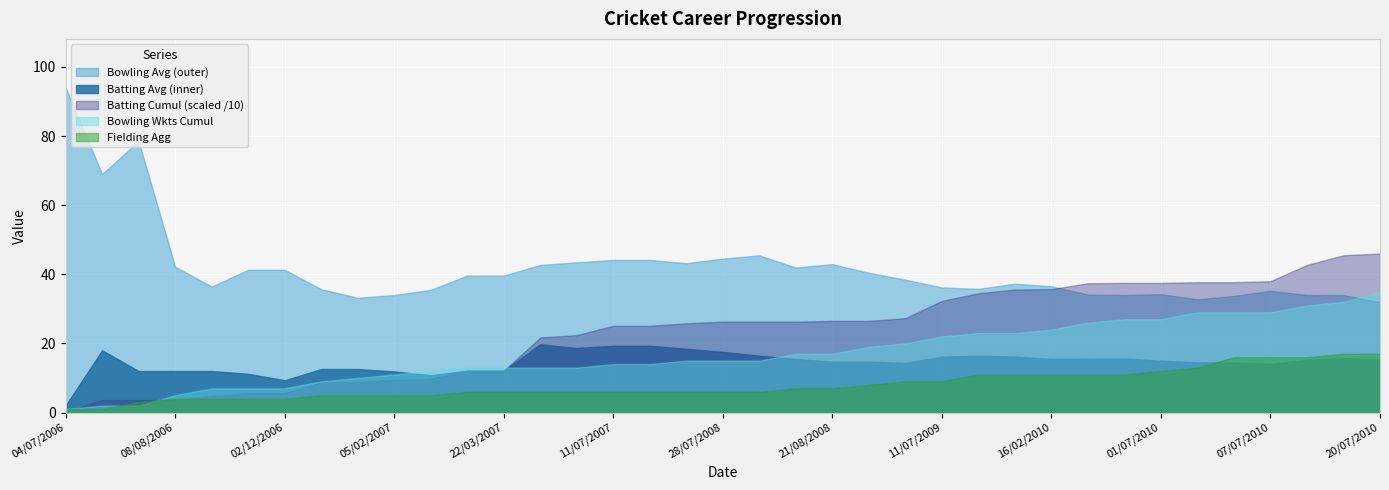

What is the minimum value for Batting Cumulative?

2.0